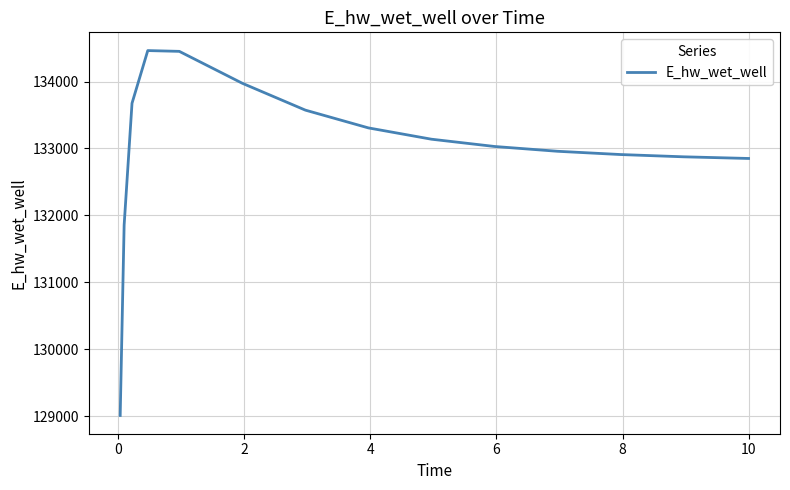

Count the number of values greater than 133029.

8